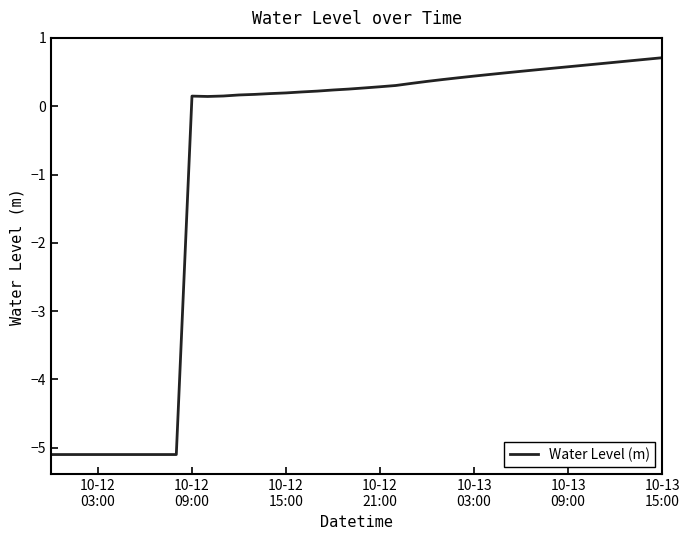

What is the smallest value displayed?

-5.1